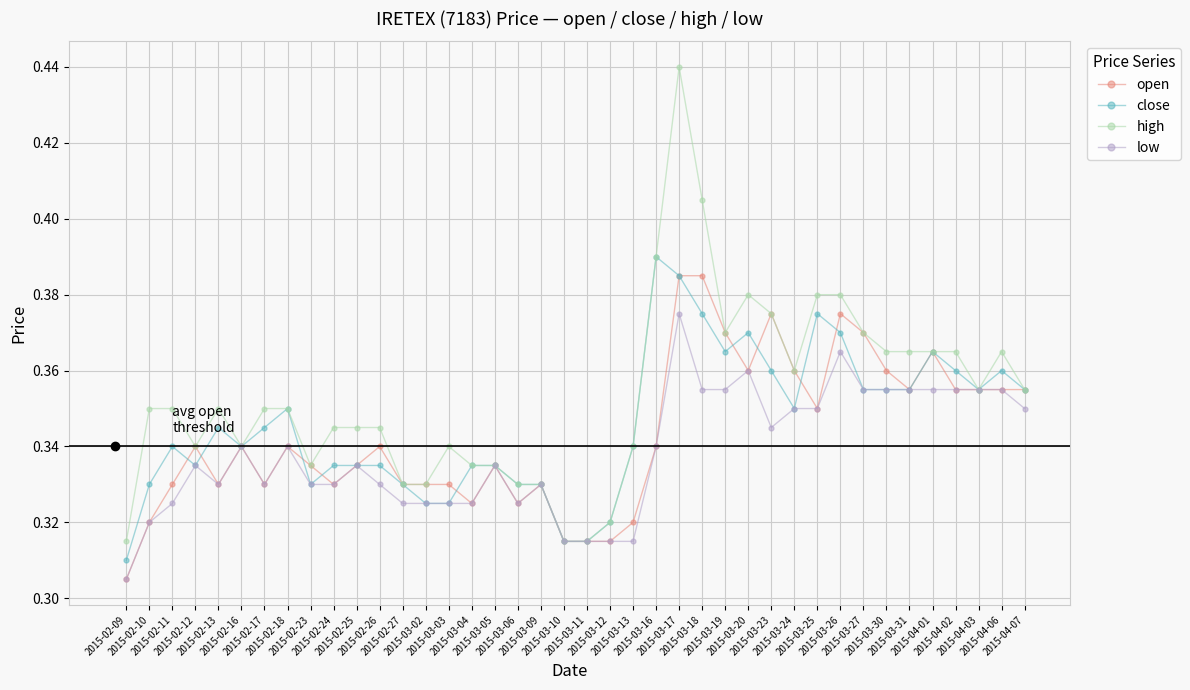

True or false: high has more than 0 interior local peaks.

True